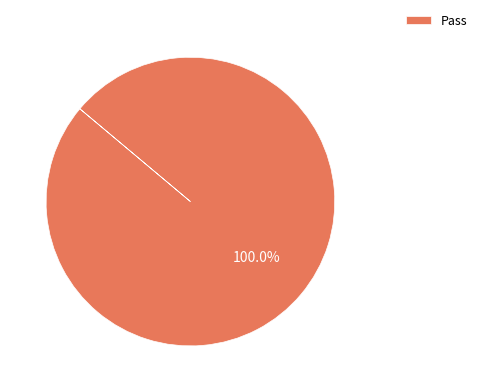

How many segments does this pie chart have?

1